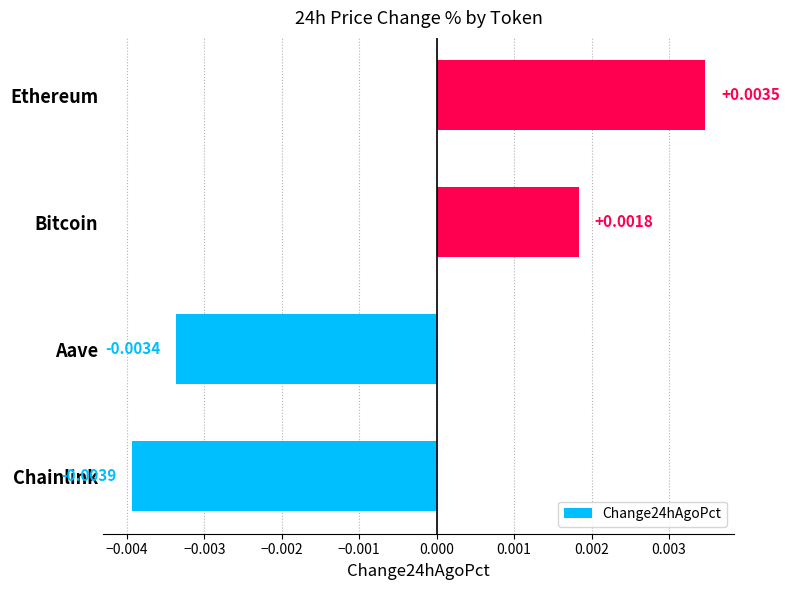

Between Bitcoin and Aave, which is larger?

Bitcoin